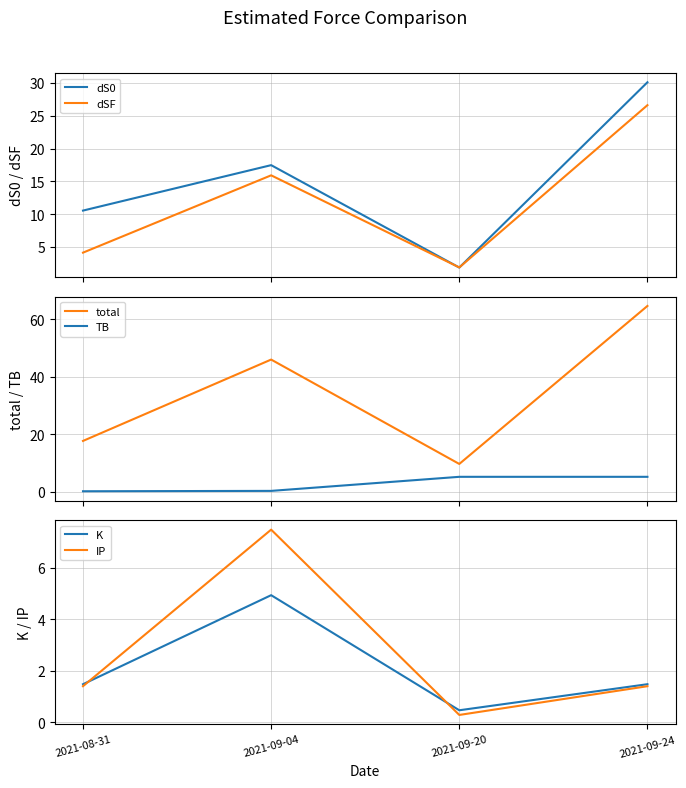

What is the difference between the maximum and minimum values in the total series?

55.1